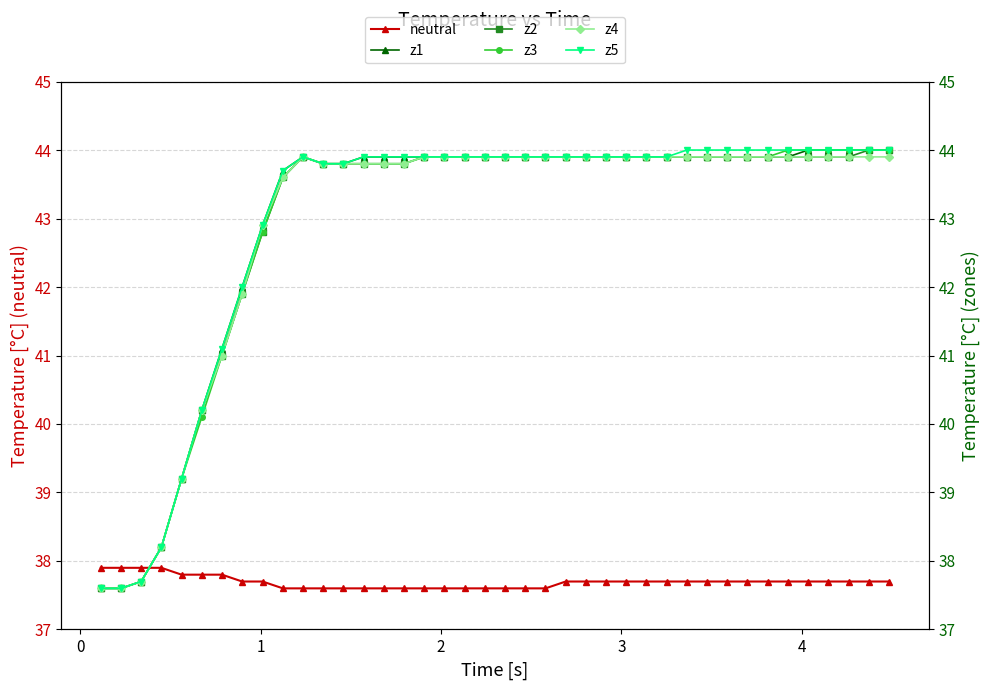

Count the neutral values in the range 37 to 38.

40